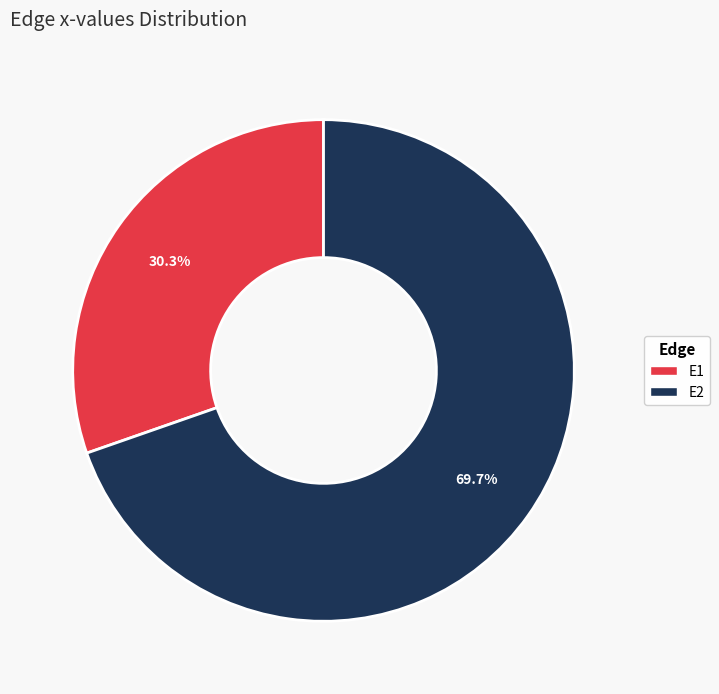

To the nearest percent, what is the difference between the E1 and E2 slice percentages?

39%